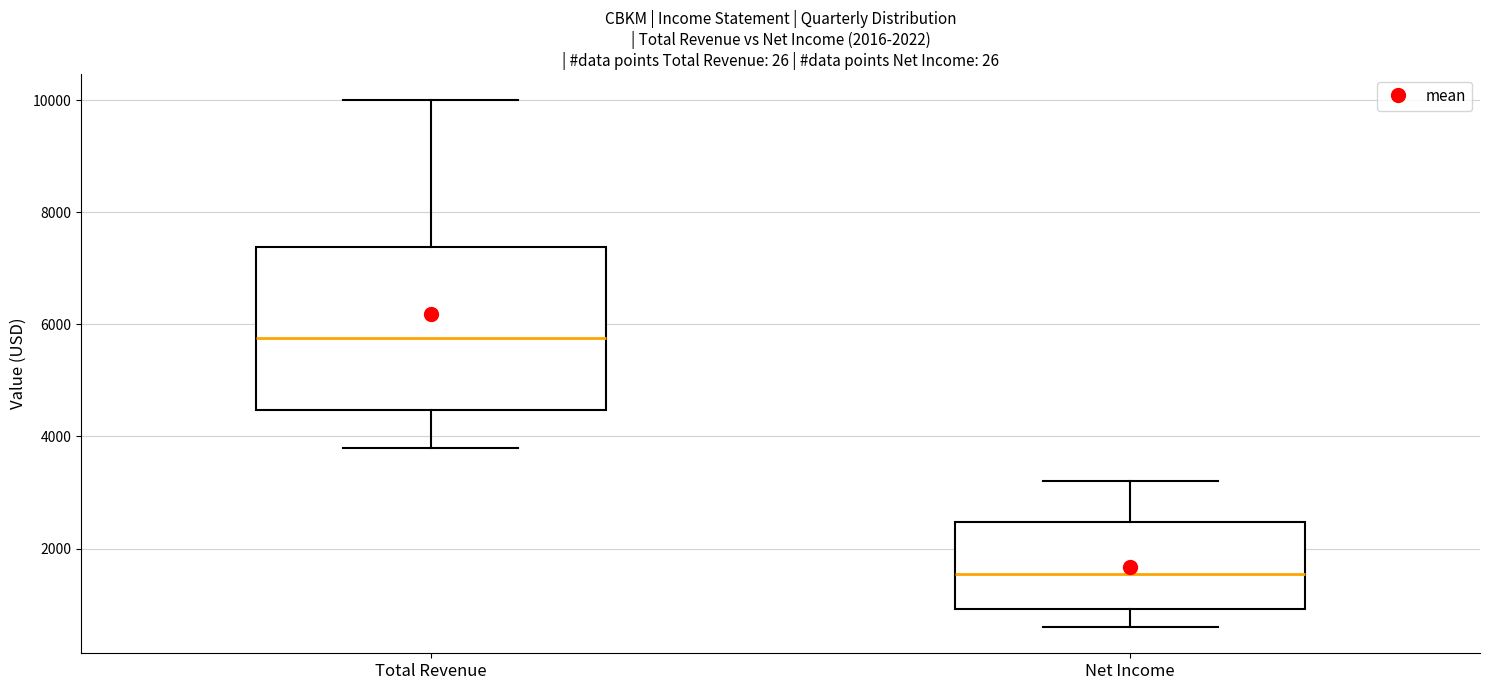

Which box is the tallest, from its lower edge to its upper edge?

Total Revenue